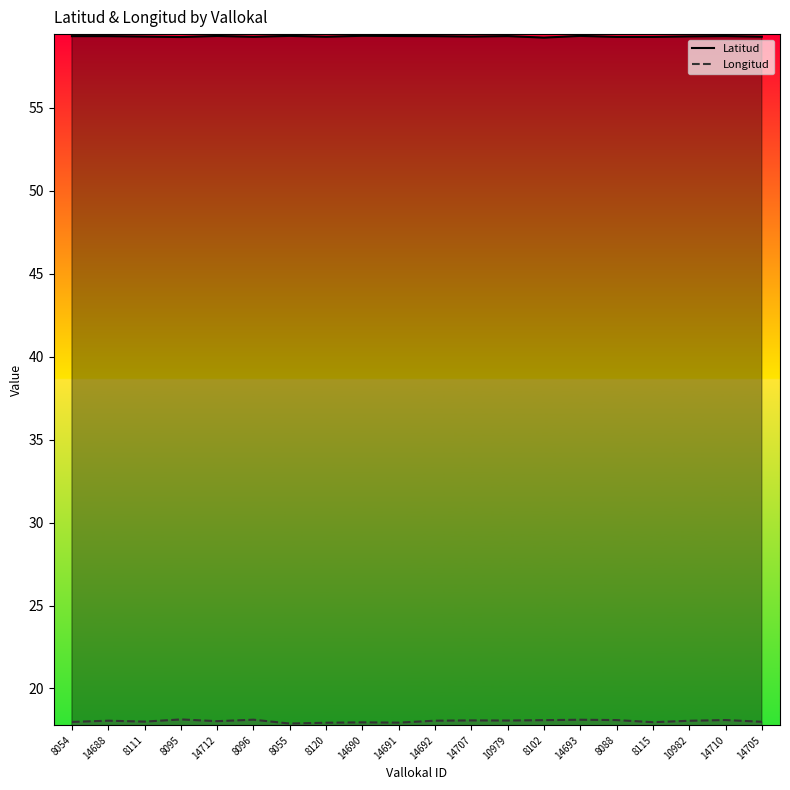

At which label is Latitud closest to 59?

8102